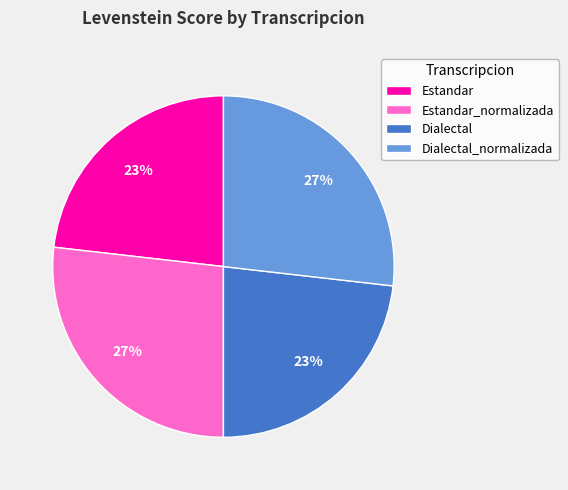

Do Dialectal_normalizada and Estandar_normalizada together represent more than half of the pie?

Yes